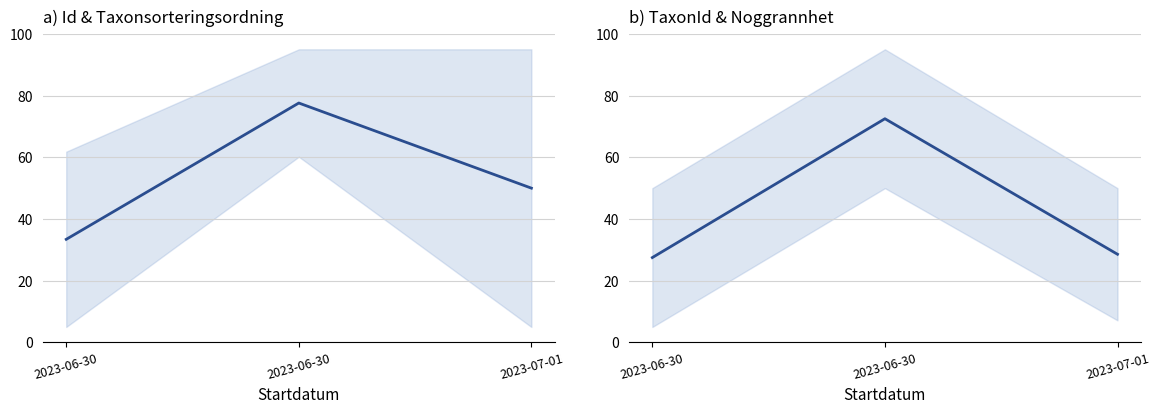

List the labels in order of TaxonId & Noggrannhet value, largest first.

2023-06-30, 2023-07-01, 2023-06-30